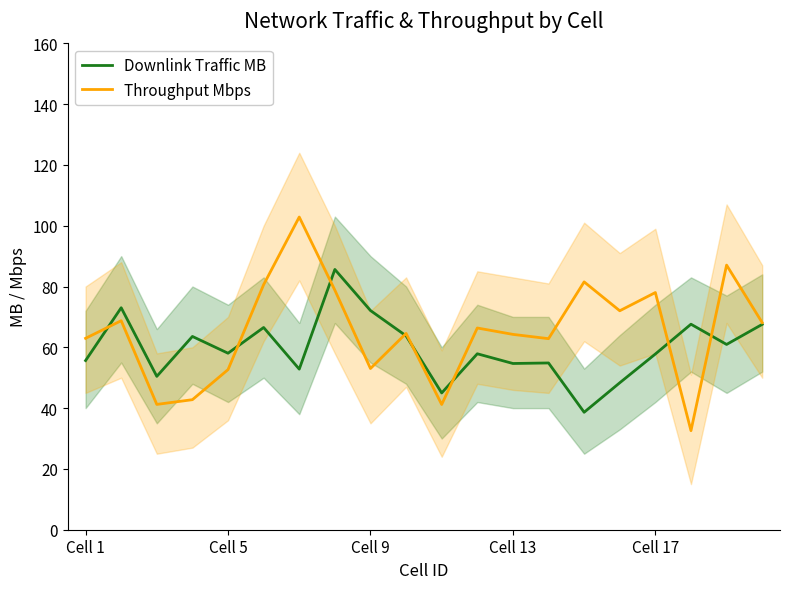

Which series has the largest range (max minus min)?

Throughput Mbps